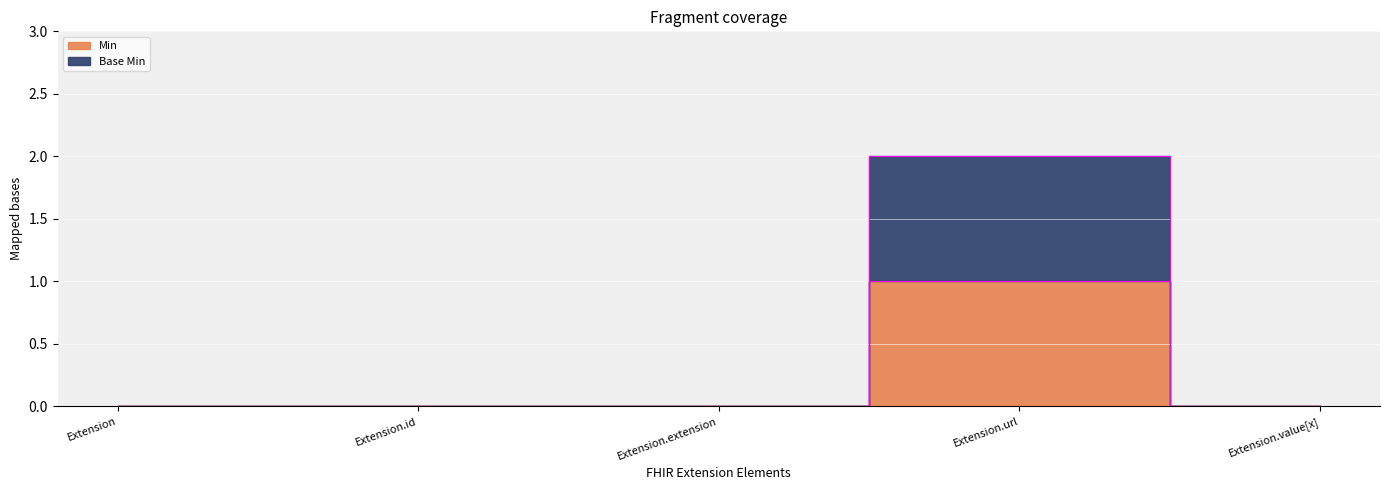

What is the label of the 2nd point from the left?

Extension.id